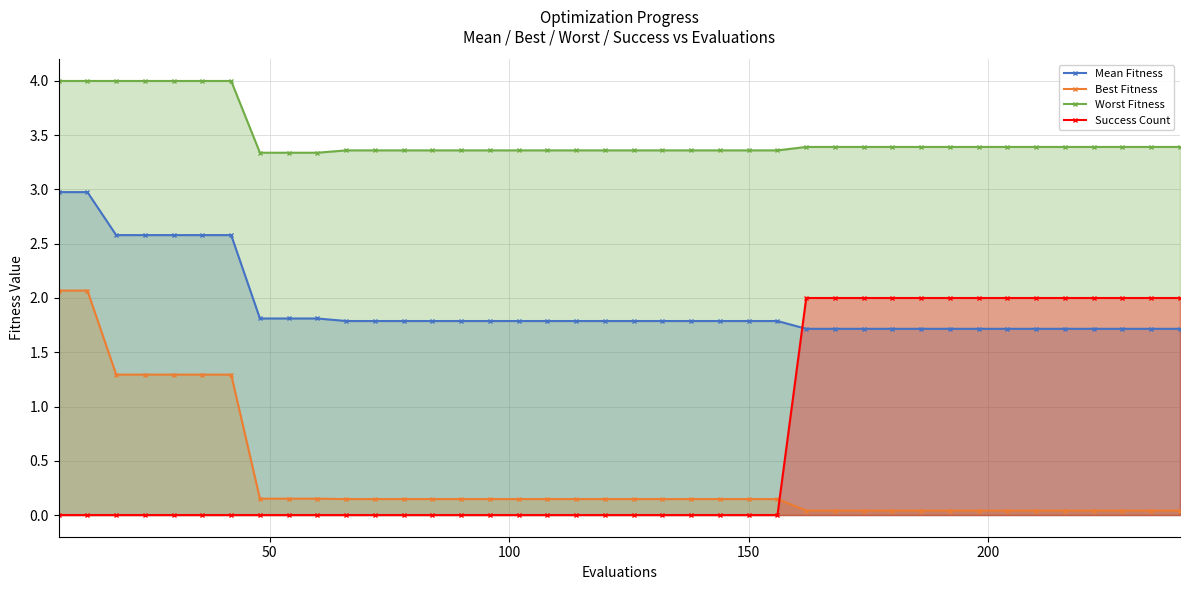

How many lines are shown in the chart?

4